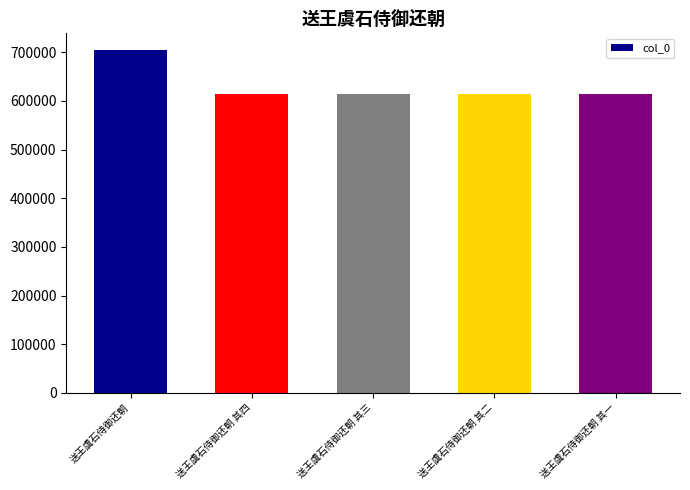

What is the greatest value displayed?

703924